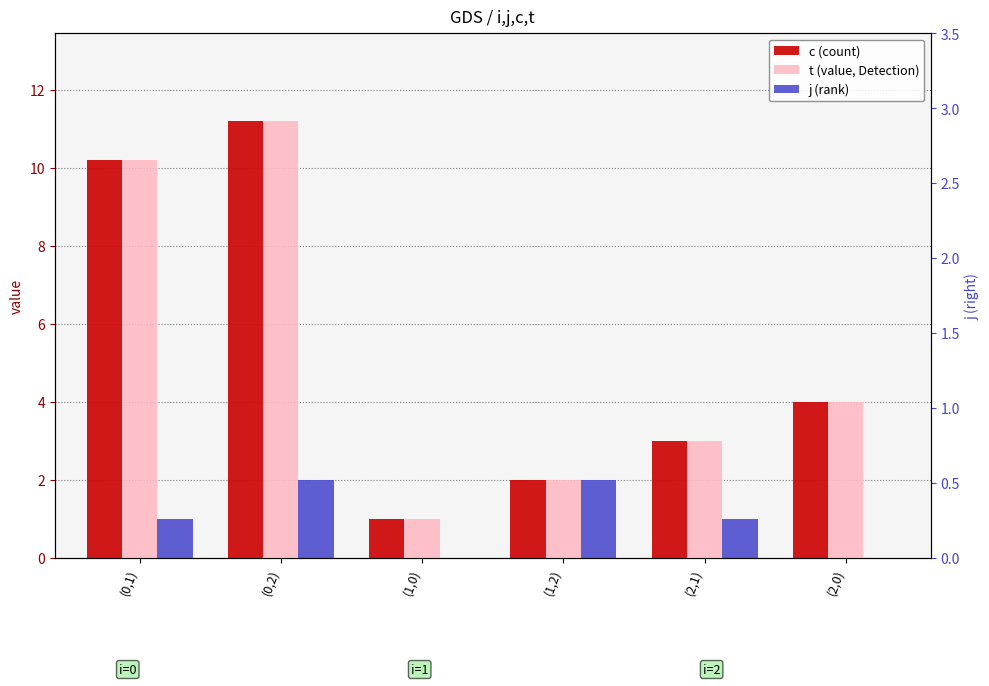

List the series in order of their peak value, highest first.

c, t, j